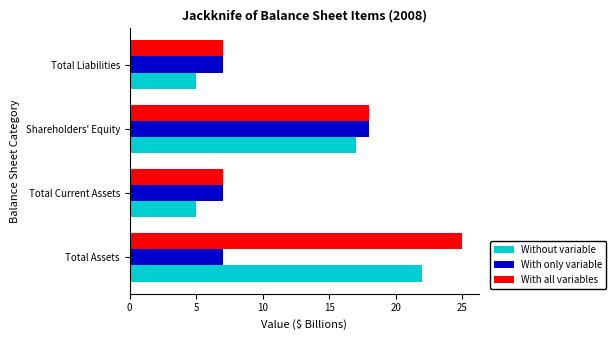

Between Total Assets and Total Liabilities, which series saw the biggest shift?

With all variables